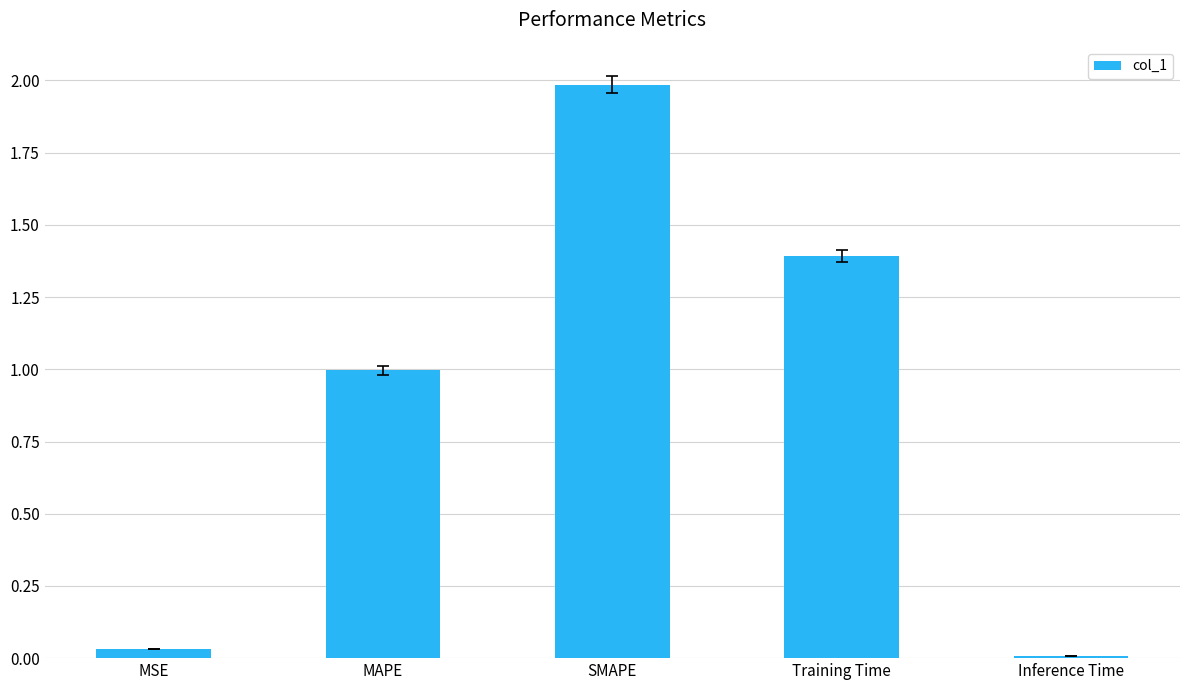

What is the maximum value shown in the chart?

2.0